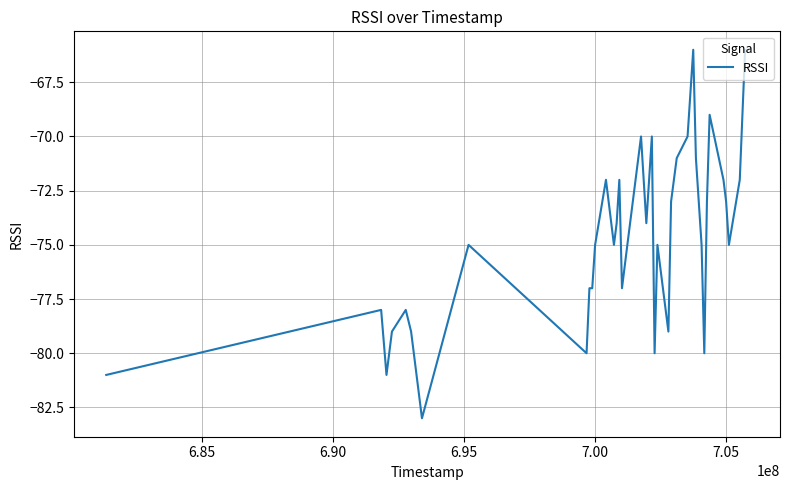

What is the difference between the maximum and minimum values?

17